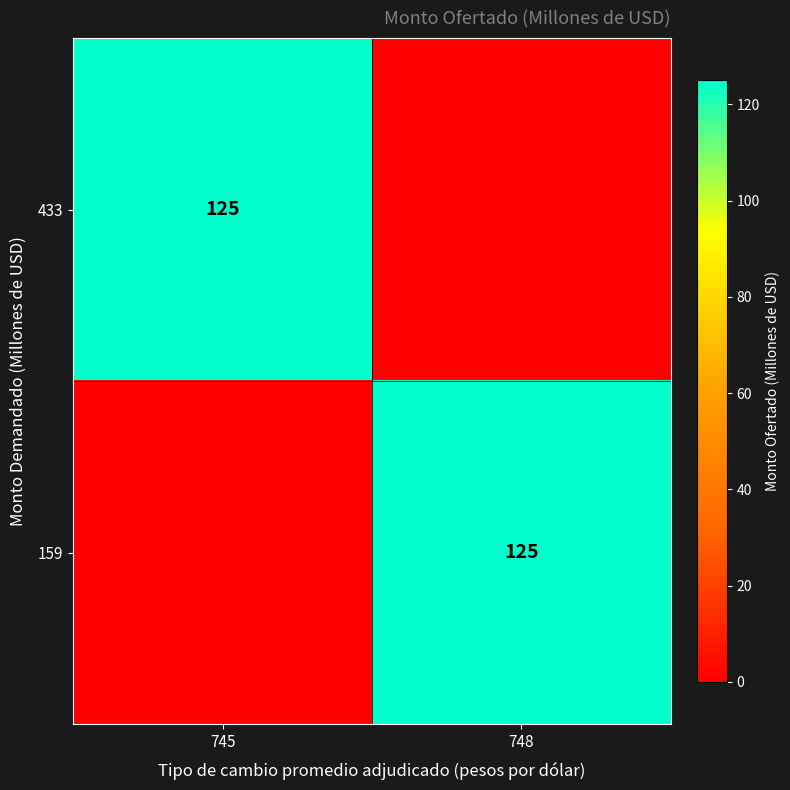

True or false: 159 has a value of 206 at 748.

False